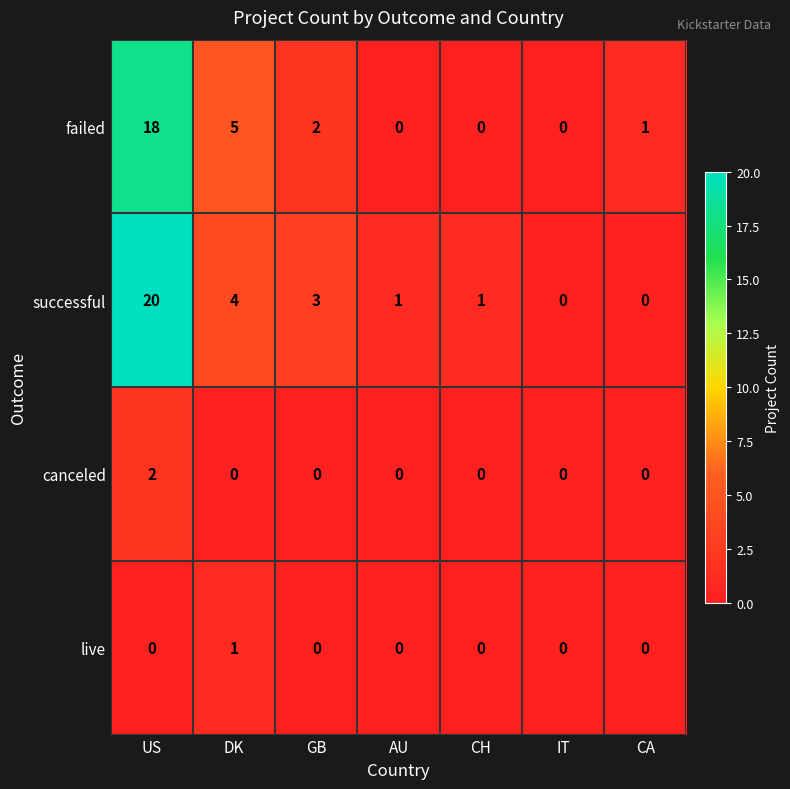

Count the live values in the range 0 to 1.

7